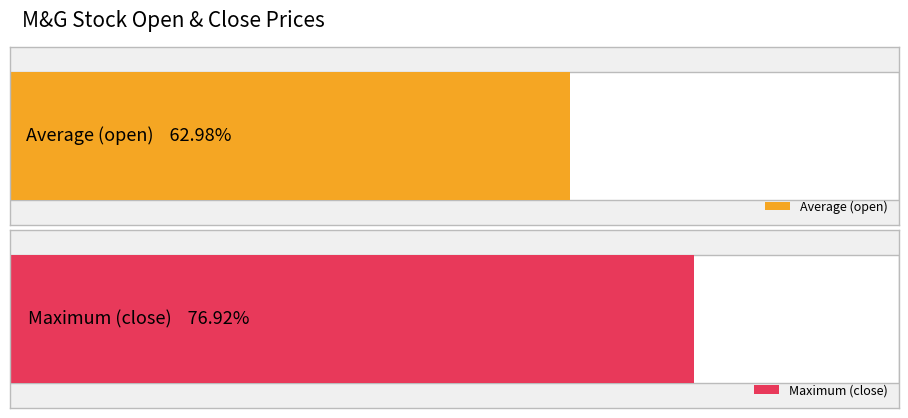

The value of open at 2020-03-16 is 0.0. True or false?

False